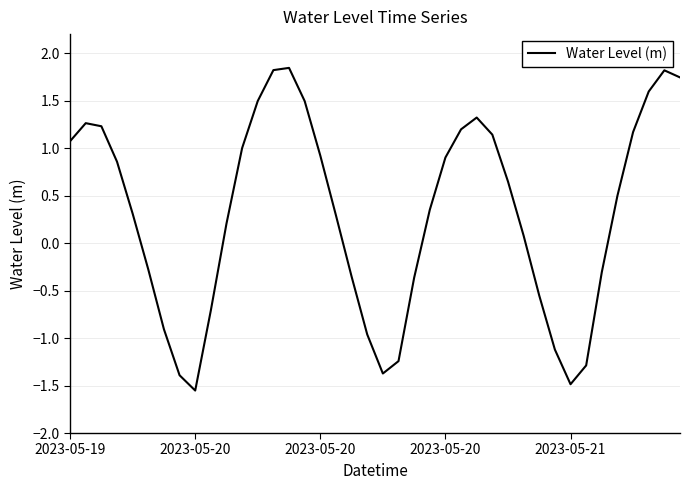

How many values are below 0?

15